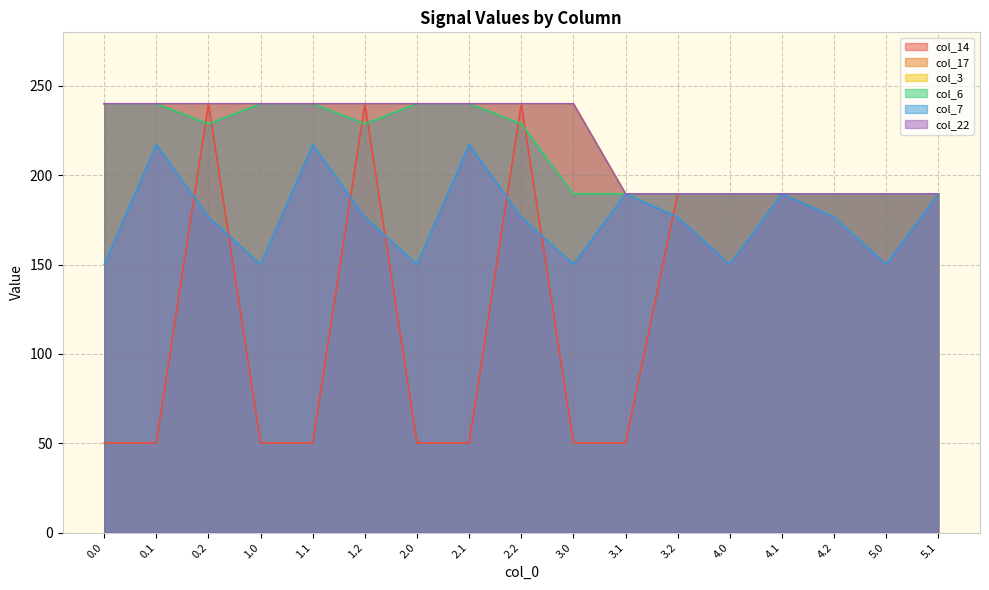

True or false: col_22 has a value of 120.6 at 1.2.

False